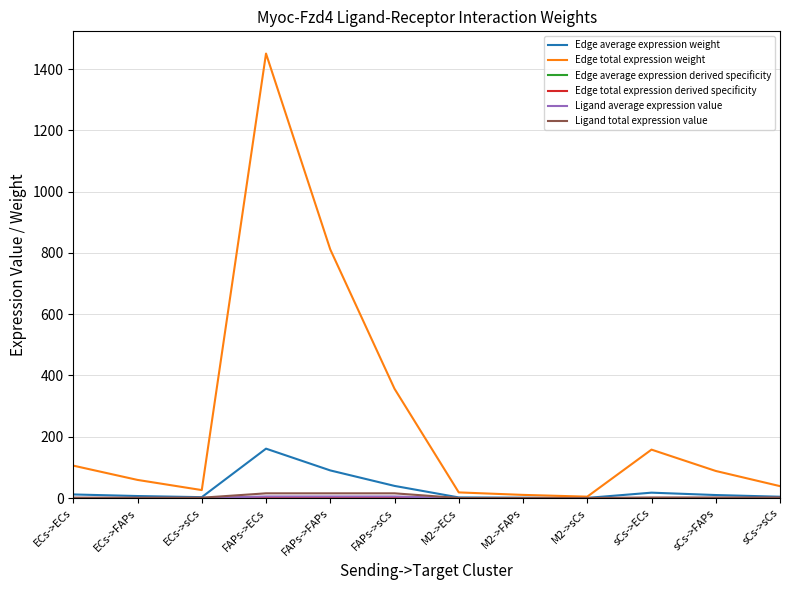

Is this an area chart (filled region under the line)?

No